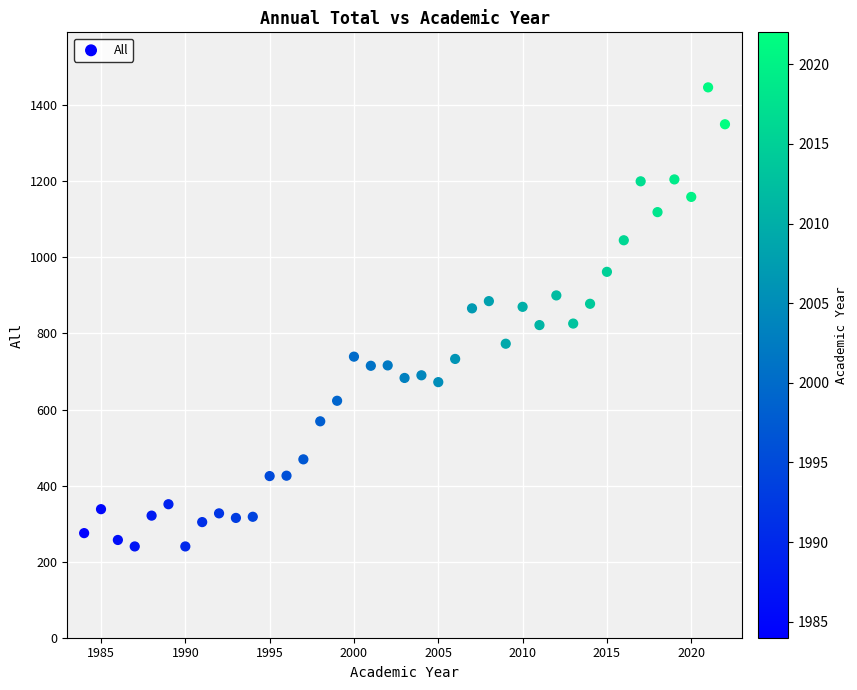

What is the range of X values (max minus min)?

38